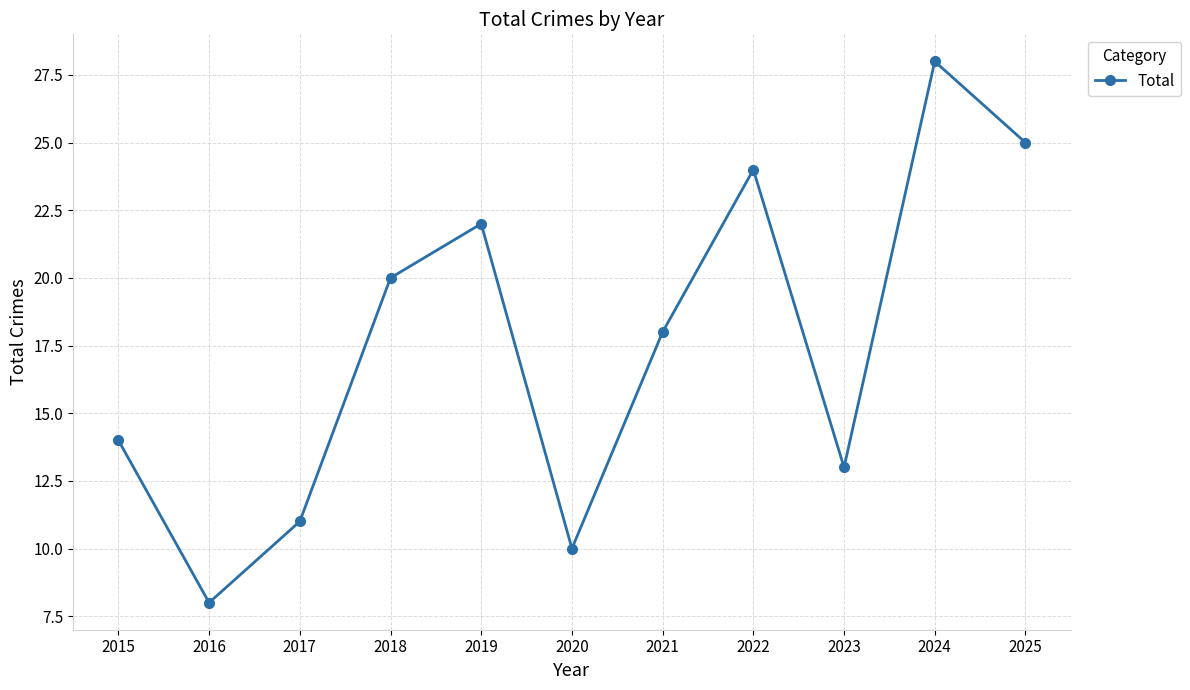

Reading left to right, extract all data points from this chart.

14	8	11	20	22	10	18	24	13	28	25